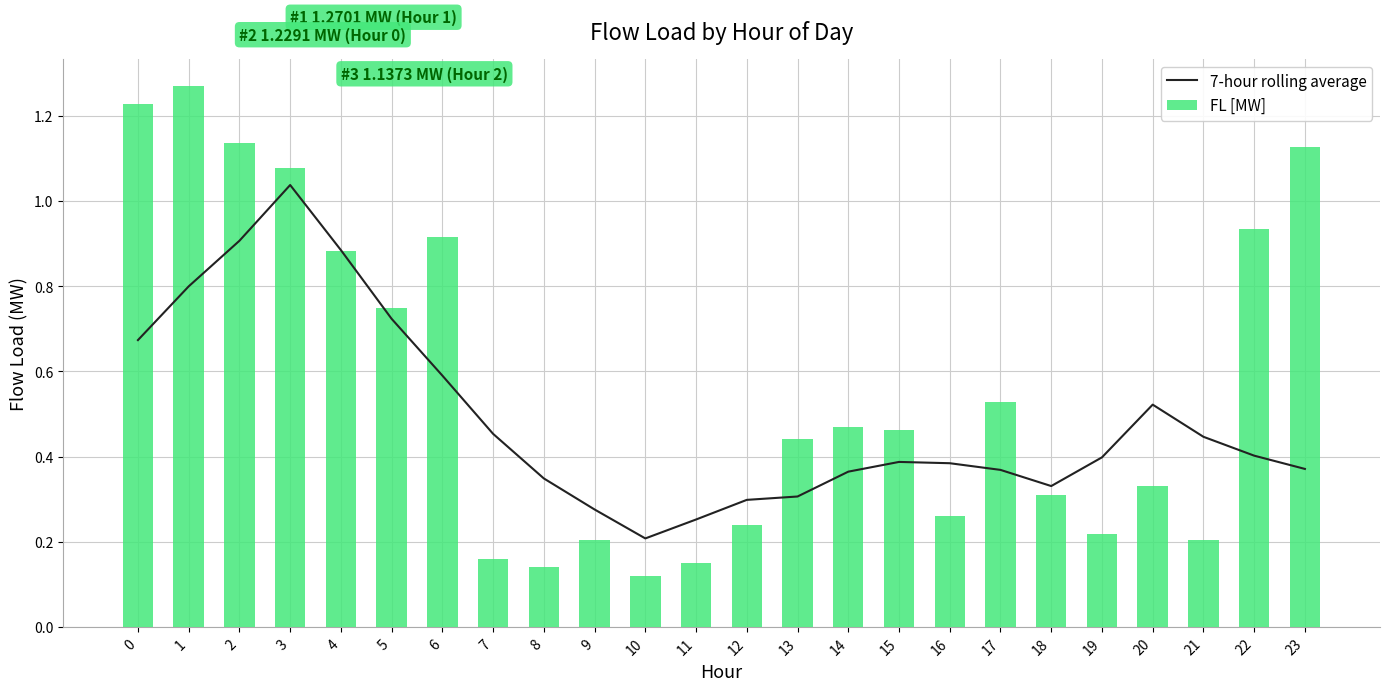

What is the spread (max minus min) of values at 10?

0.1